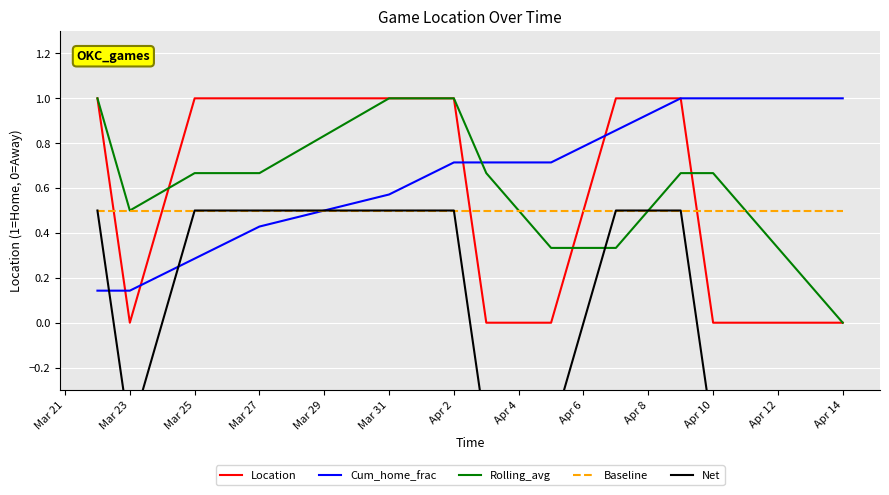

What is the difference between the maximum and minimum values in the Rolling_avg series?

1.0